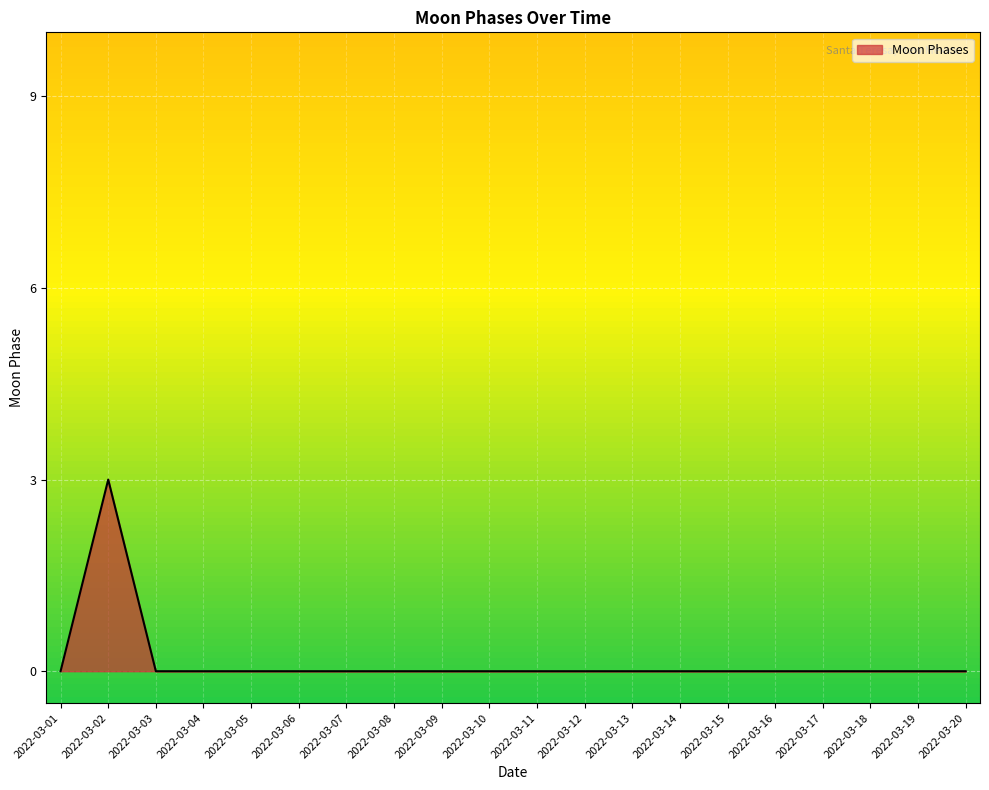

At which category does the data reach its first local peak?

2022-03-02